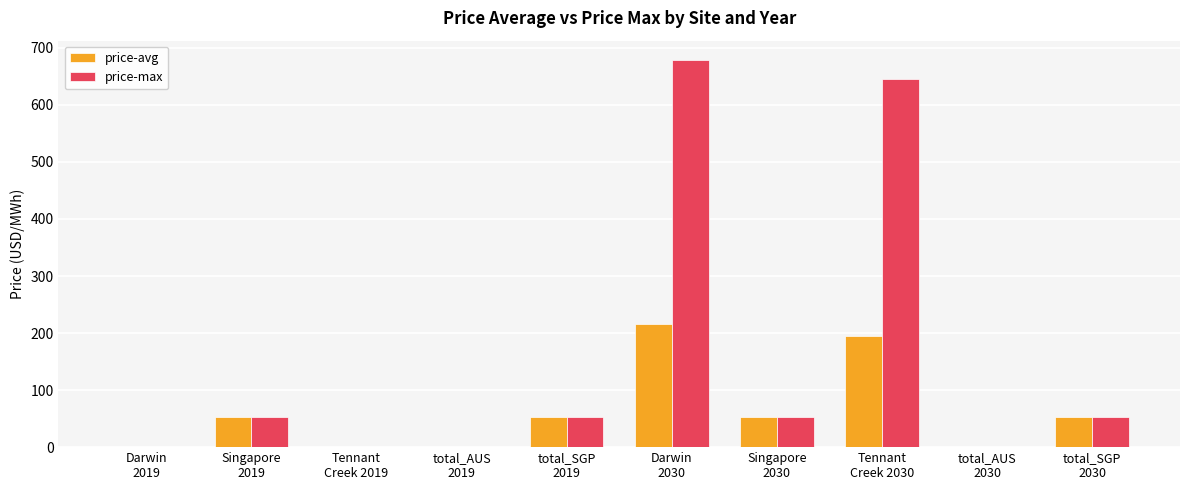

What is the greatest value displayed?

678.6